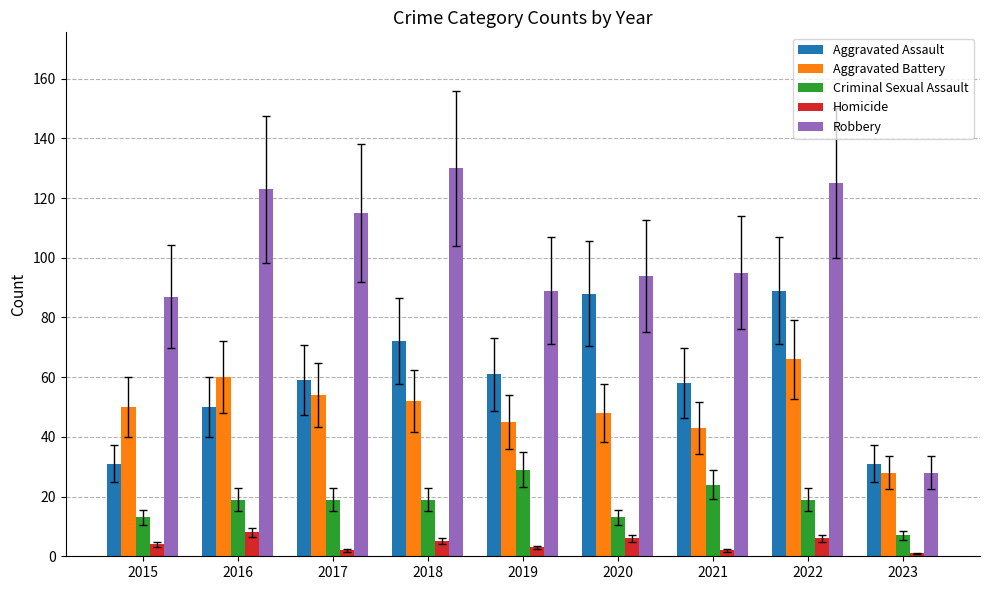

What is the greatest value displayed?

130